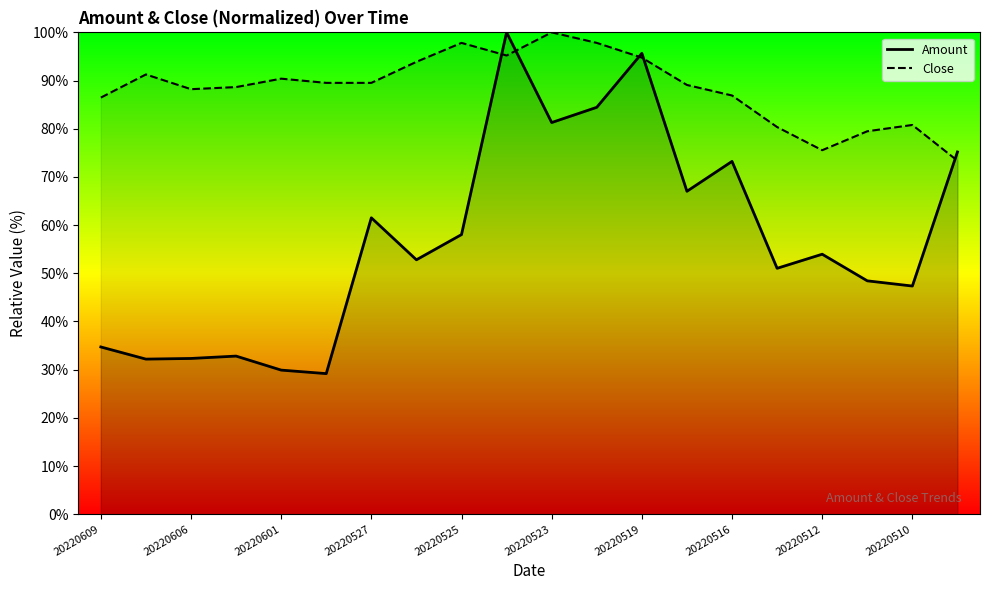

Rank the series by their average value, from lowest to highest.

Amount, Close